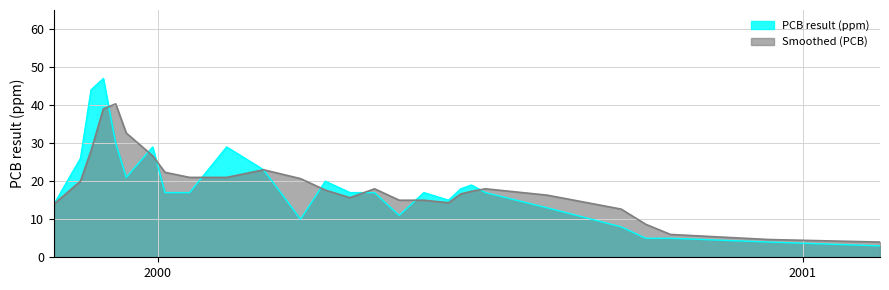

What value does the data have at 2000-05-17?

11